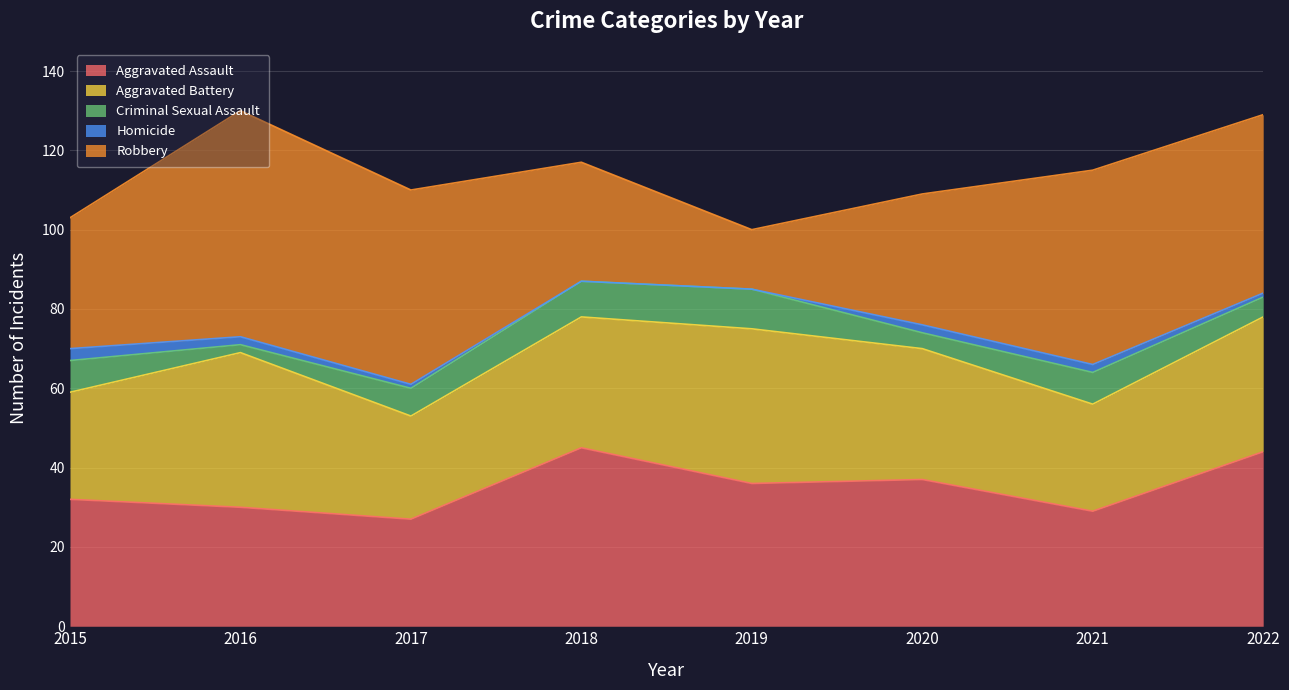

How many distinct data groups are displayed?

5